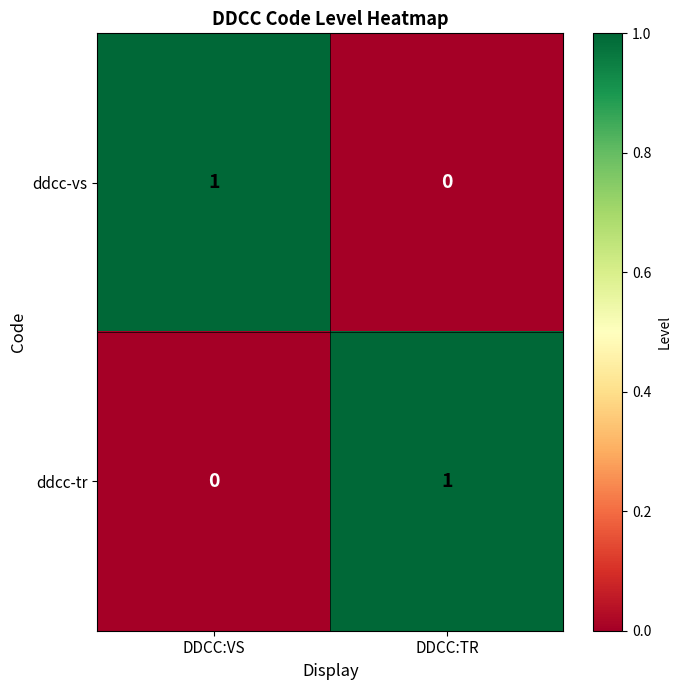

Reading left to right, list all the values displayed in this chart.

ddcc-vs: DDCC:VS=1	DDCC:TR=0
ddcc-tr: DDCC:VS=0	DDCC:TR=1